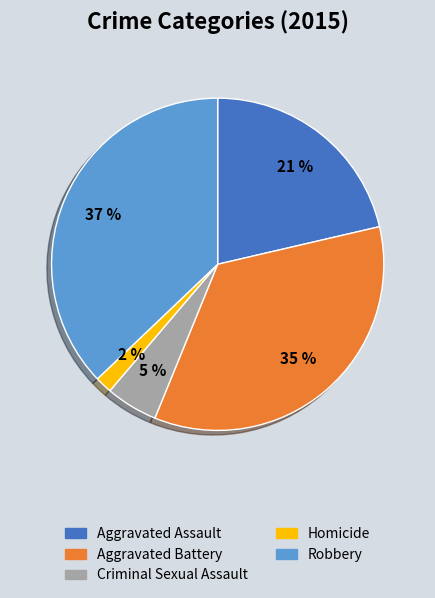

To the nearest percent, what percentage of the pie is Robbery?

37%